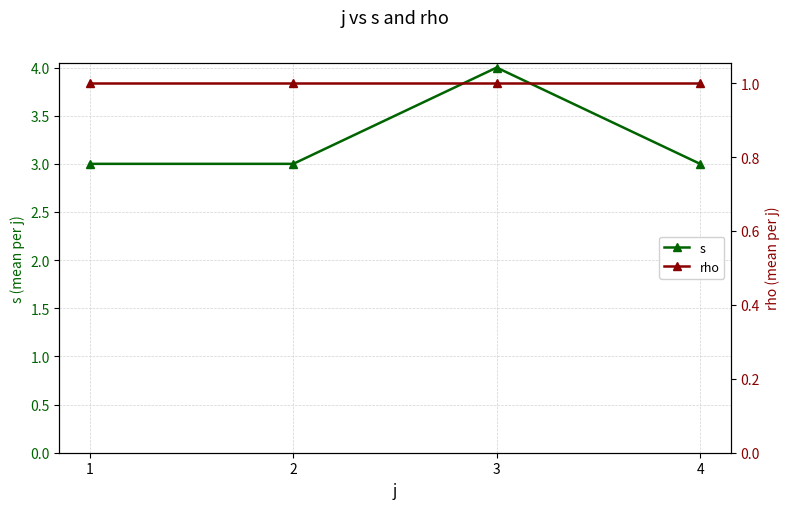

Is it true that s equals 3 at 1?

True